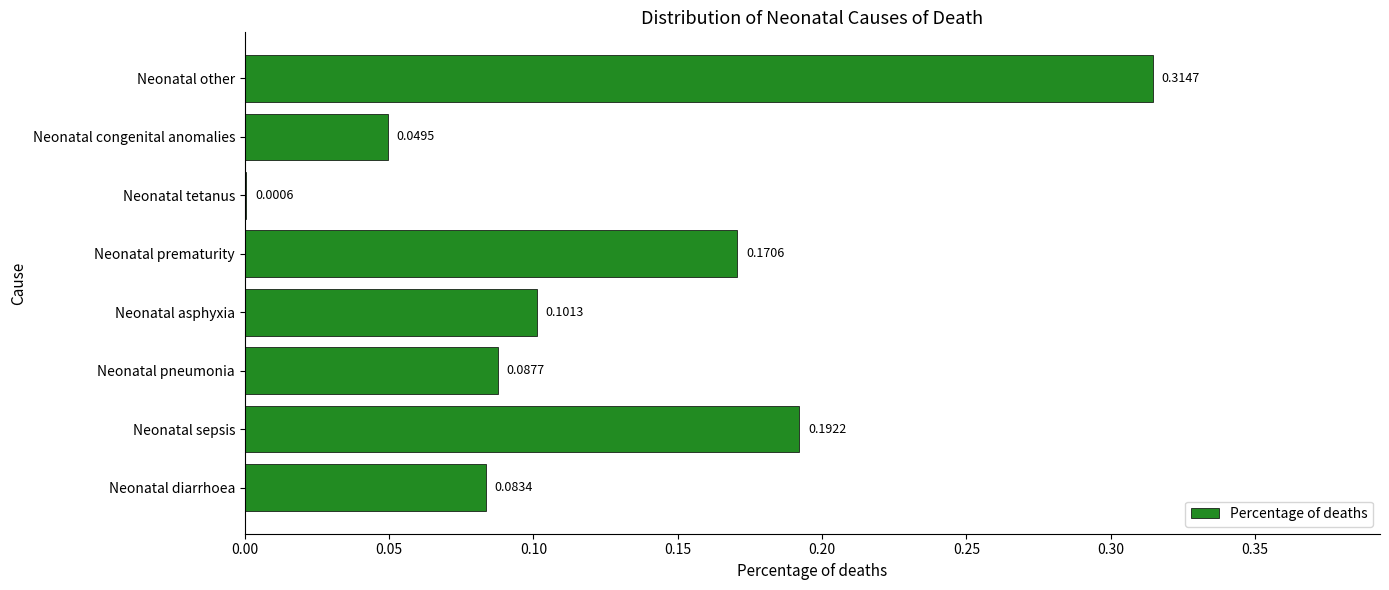

Between Neonatal diarrhoea and Neonatal sepsis, which is larger?

Neonatal sepsis